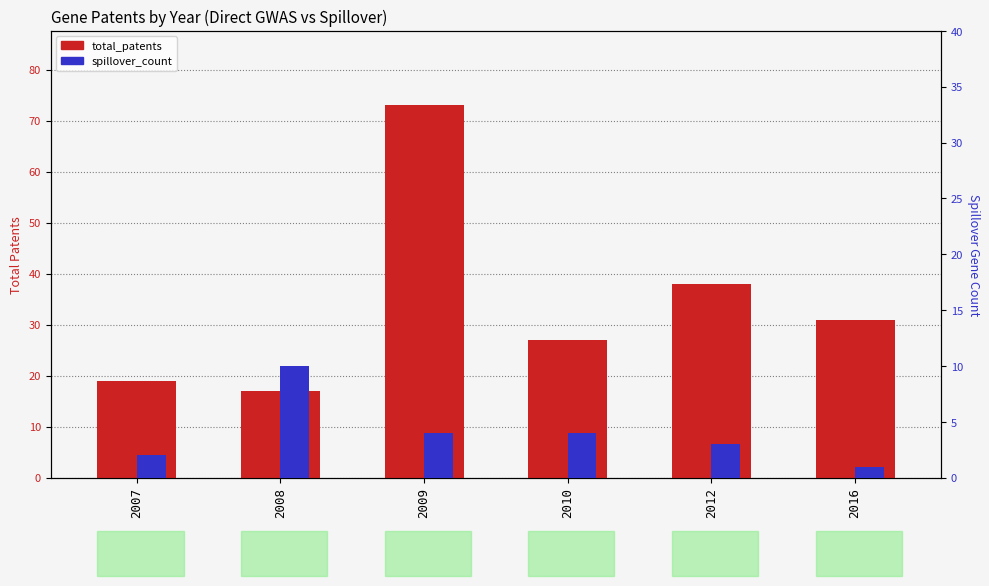

The total_patents series shows 73 at 2009. True or false?

True